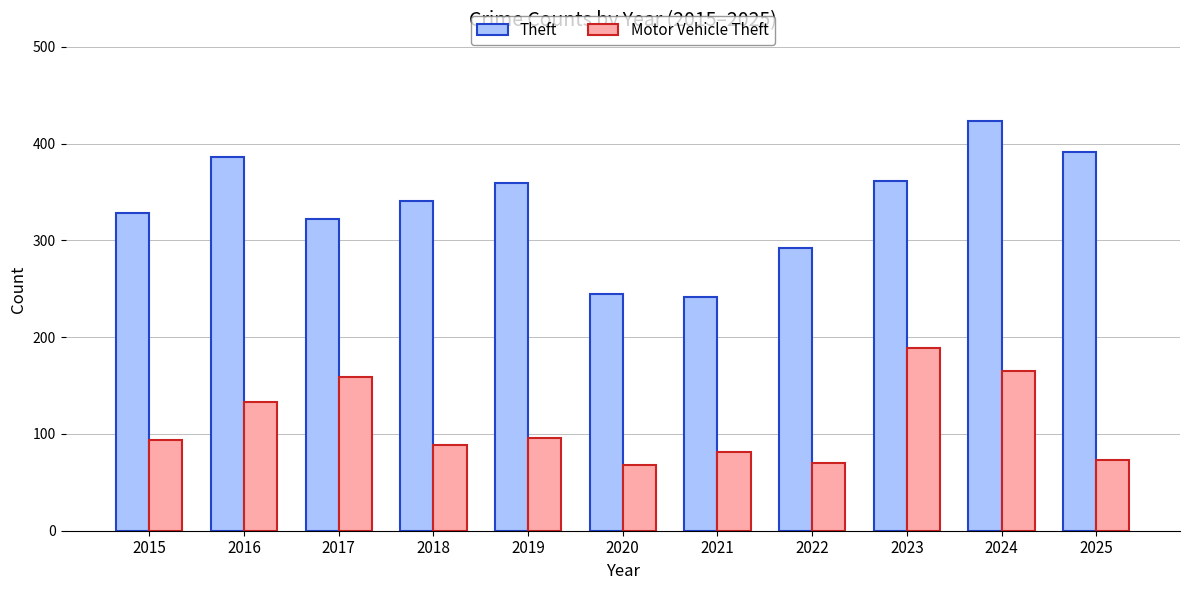

What is the minimum value for Motor Vehicle Theft?

68